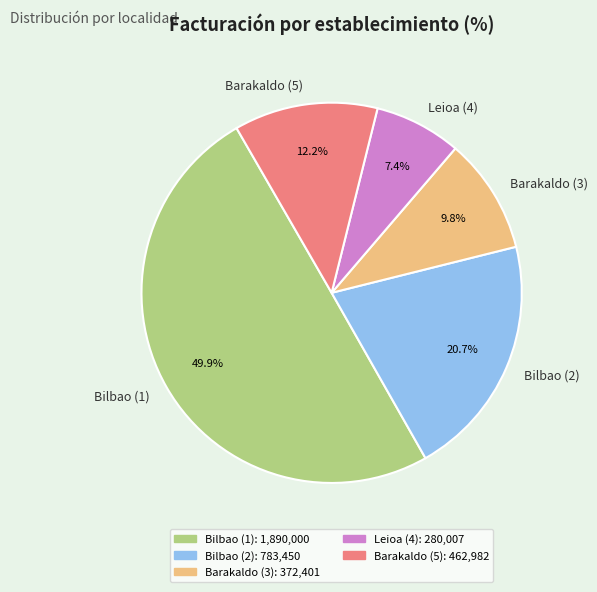

Is Leioa (4) the majority of the pie?

No